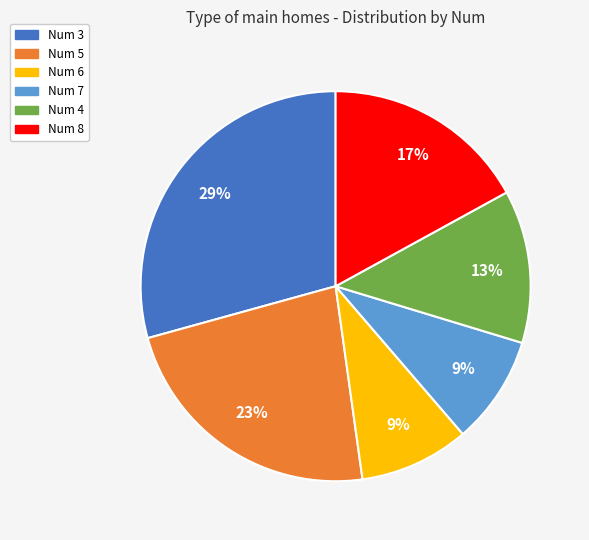

Which category has the biggest portion of the pie?

Num 3